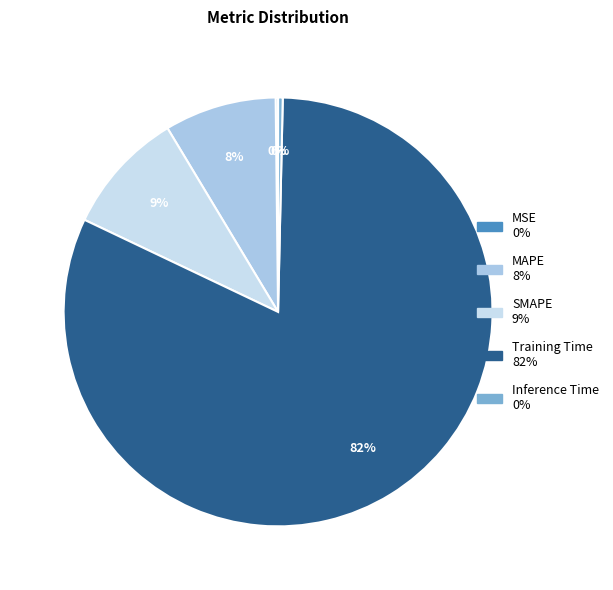

Is the sum of SMAPE and Training Time greater than half?

Yes